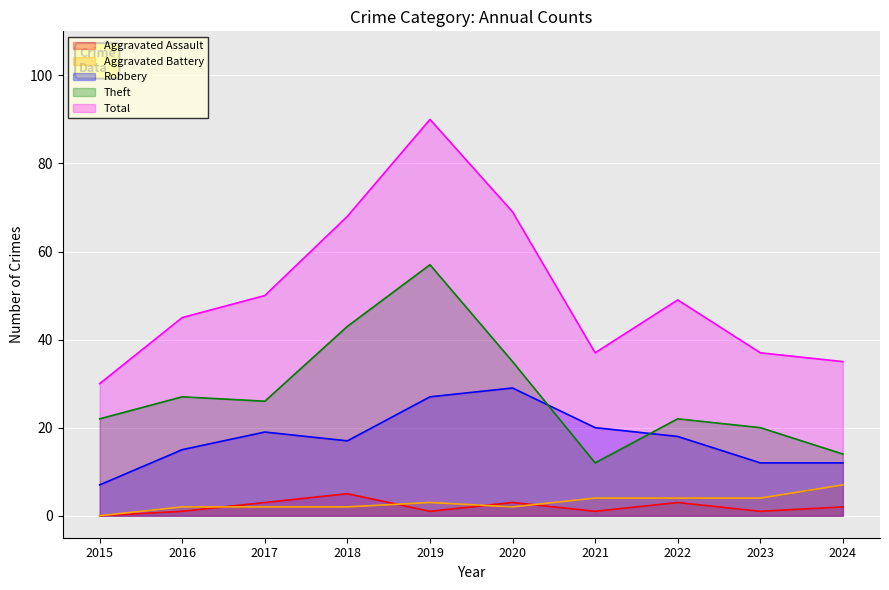

Which series has the widest spread of values?

Total